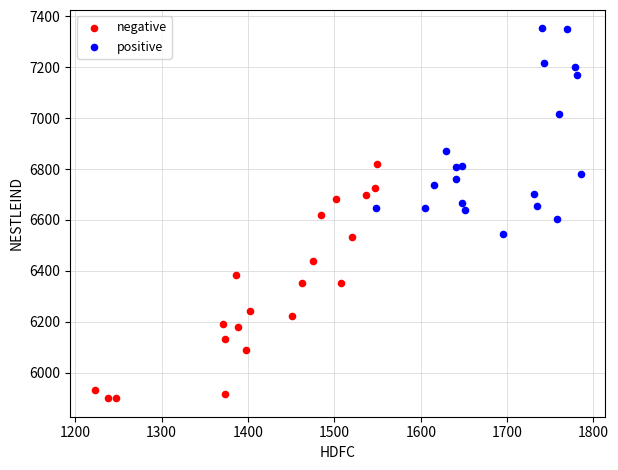

What are all the series names shown in the legend?

negative, positive